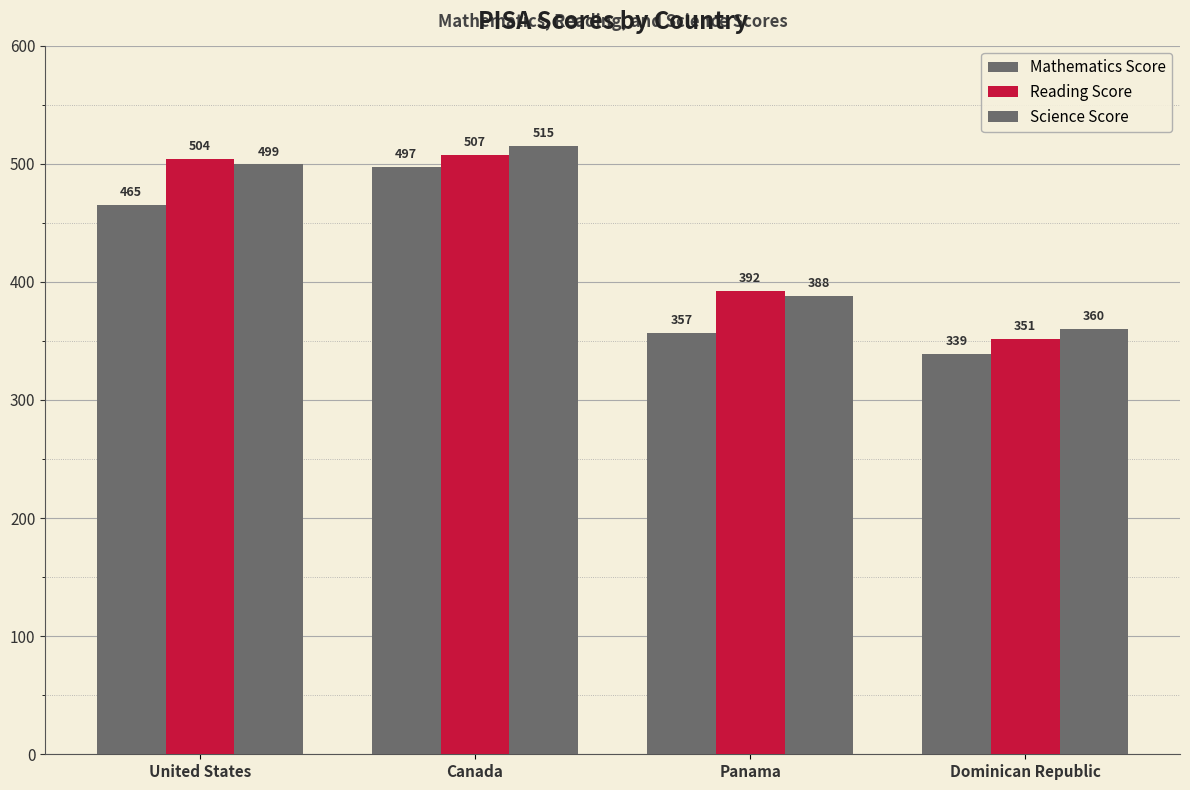

What is the value of the Science Score bar at the 2nd from the left?

515.0